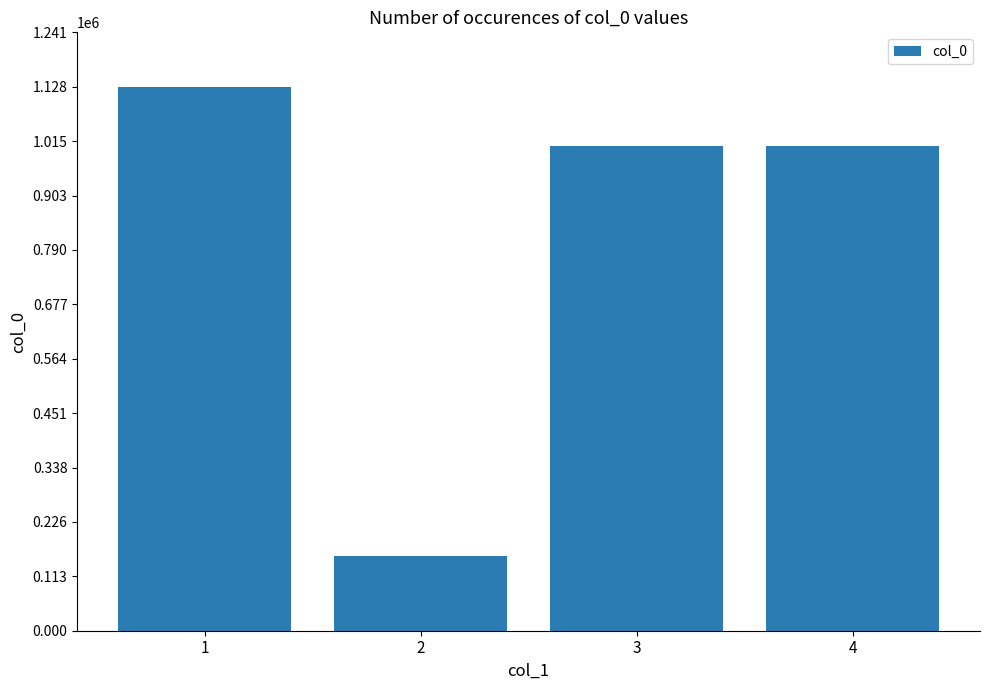

Between 3 and 1, which is larger?

1